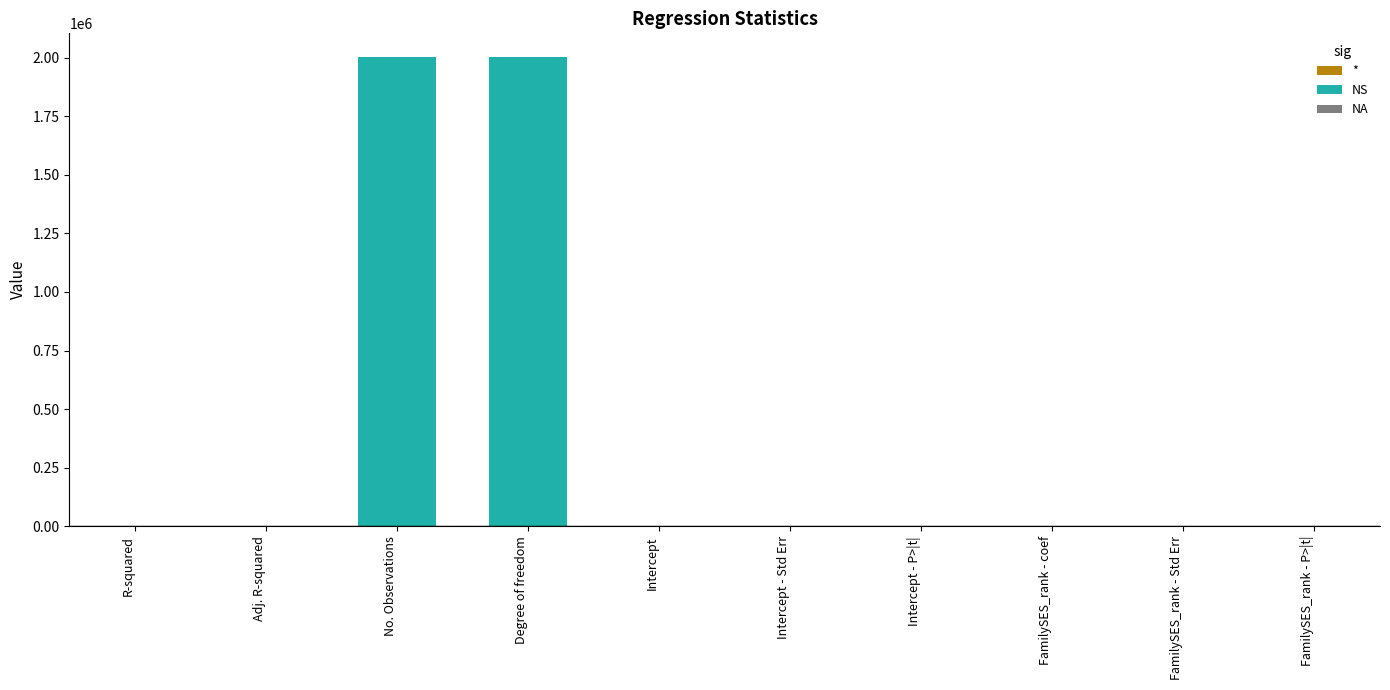

What is the label of the 10th bar from the left?

FamilySES_rank - P>|t|